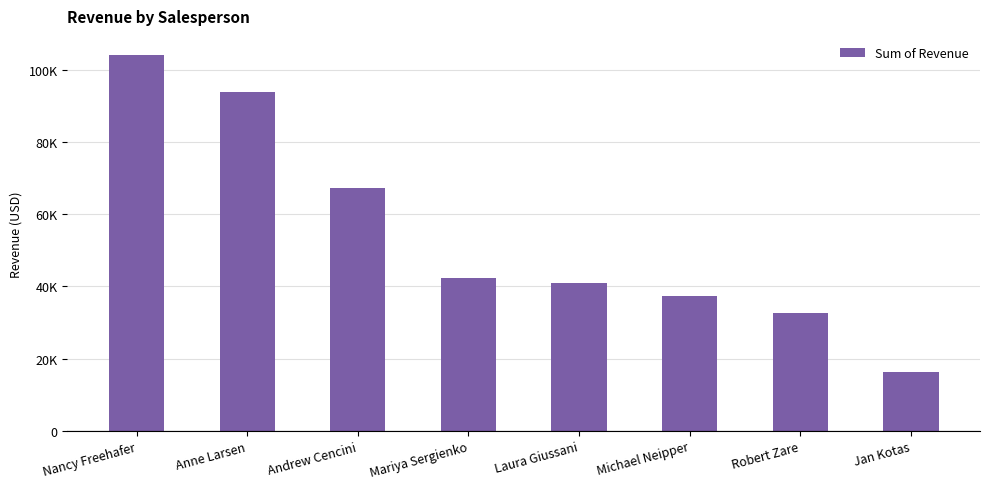

Are the bars horizontal?

No